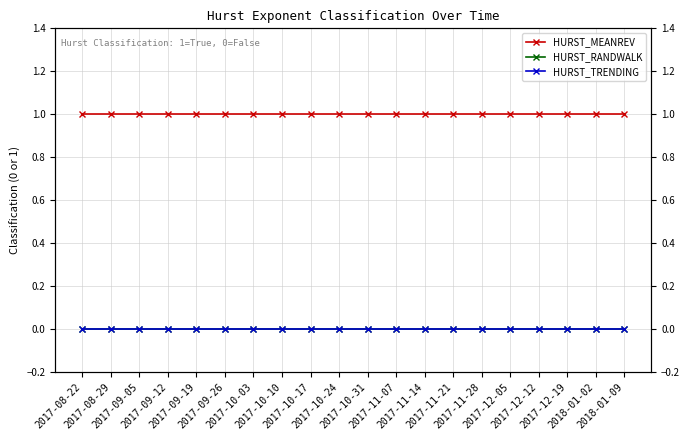

What position from the right is 2017-09-05?

18